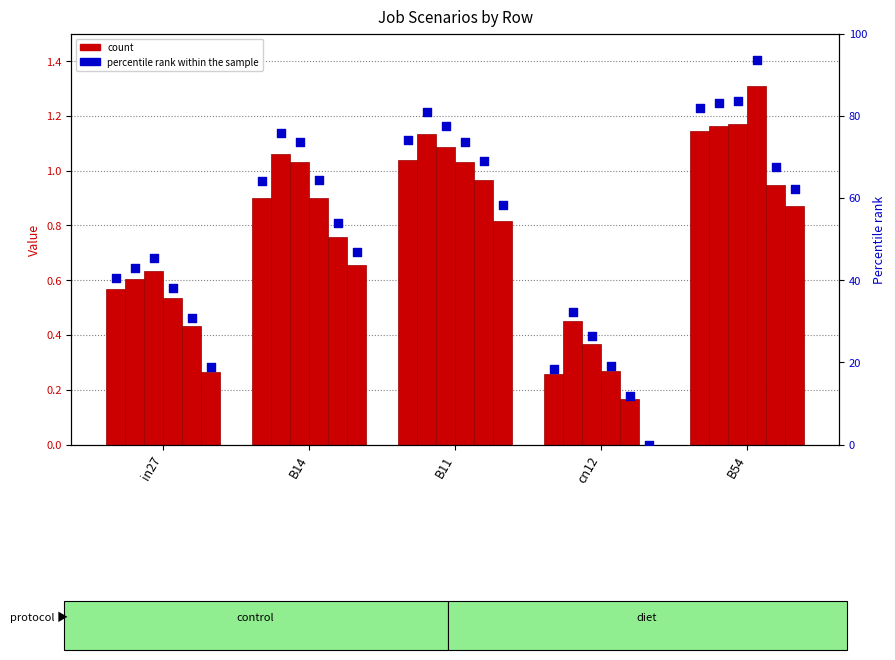

At which category is the sum across all series the highest?

B54